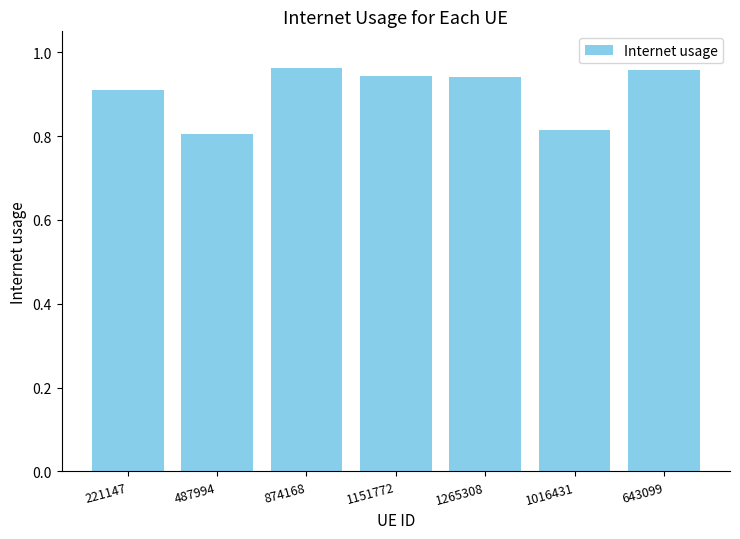

True or false: the data shows 0.5 at 643099.

False